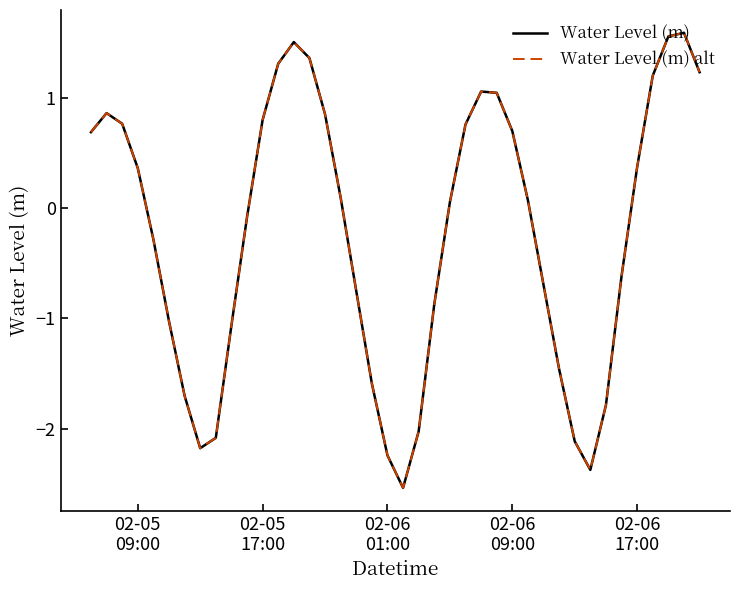

Is this an area chart (filled region under the line)?

No